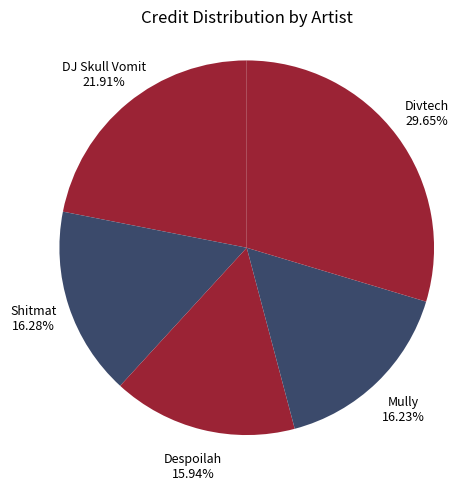

Is there a majority slice in this chart?

No